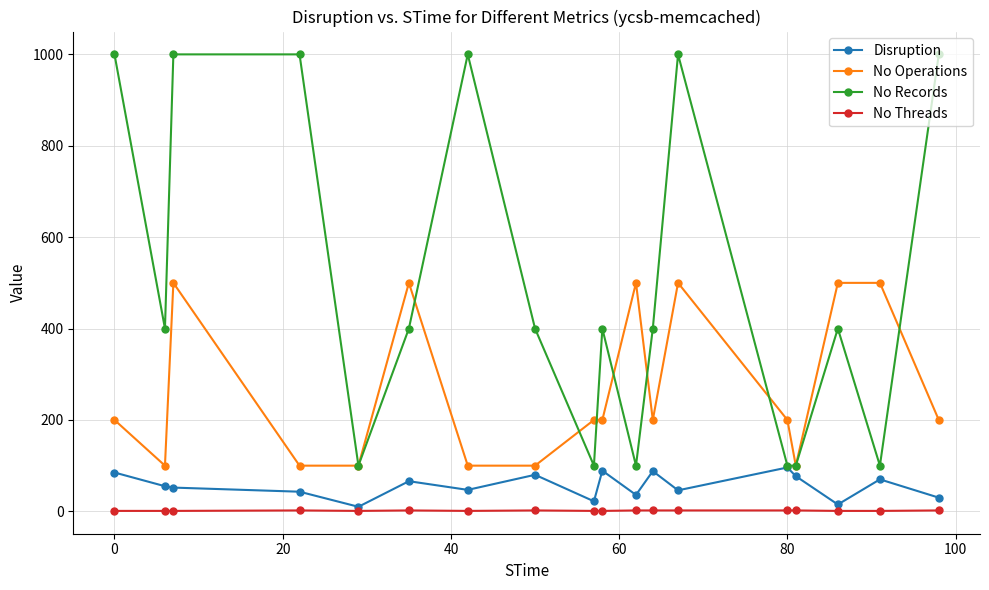

Which series has the largest range (max minus min)?

No Records